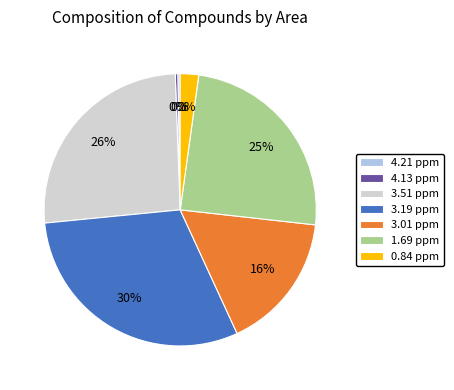

What is the ratio of the value at 0.84 ppm to the value at 4.13 ppm?

7.2